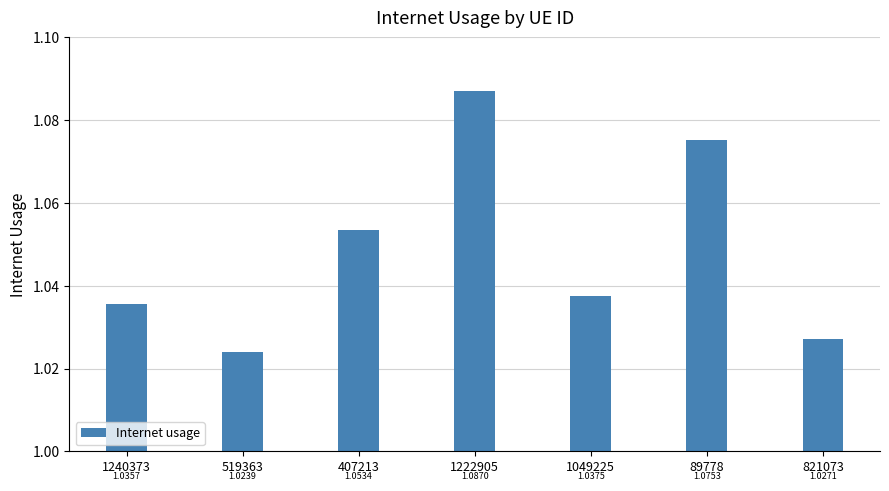

List the labels in order of value, smallest first.

519363, 821073, 1240373, 1049225, 407213, 89778, 1222905